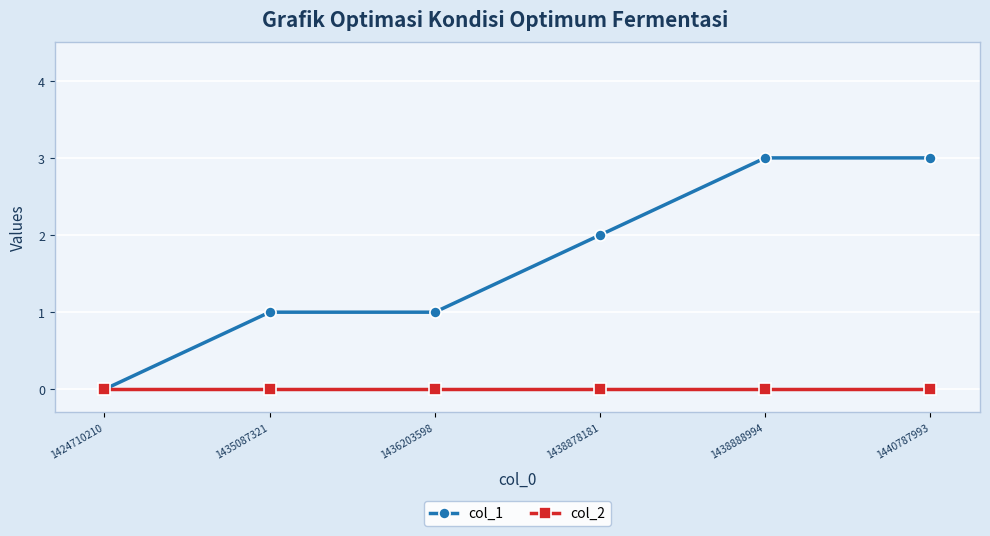

What is the total value across all series at 1438888994?

3